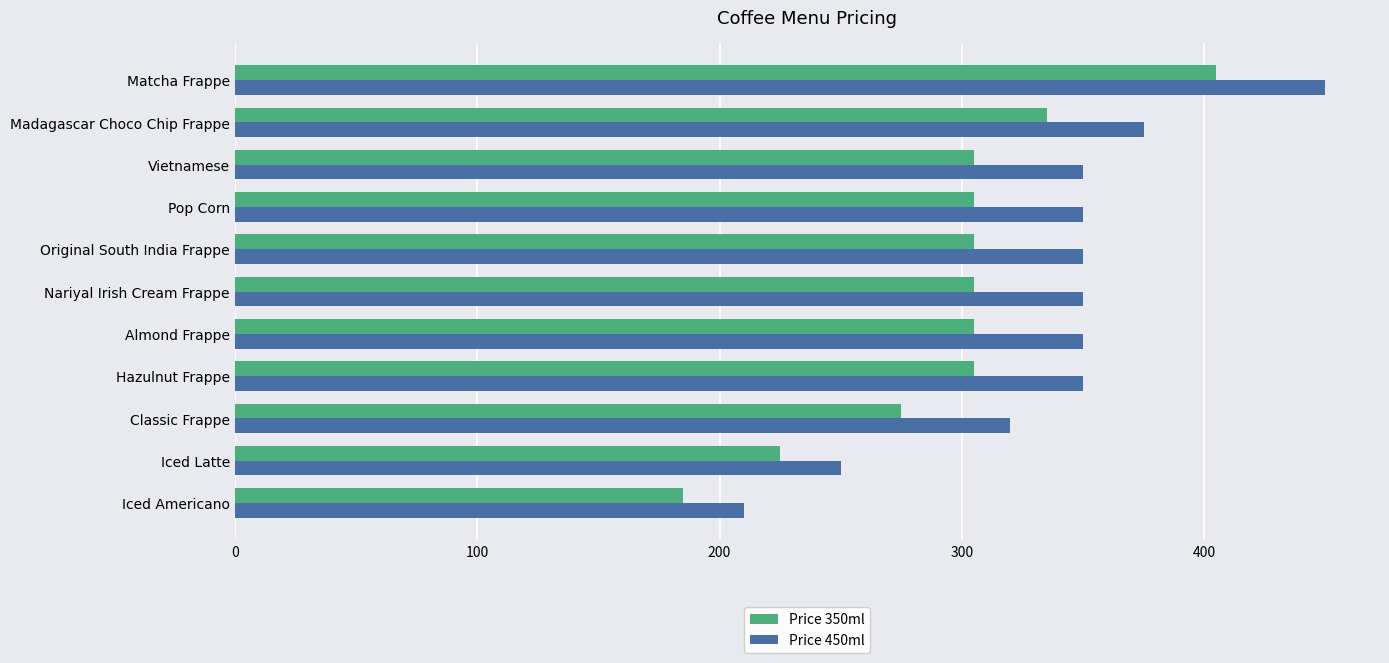

At which label does Price 350ml reach its peak?

Matcha Frappe